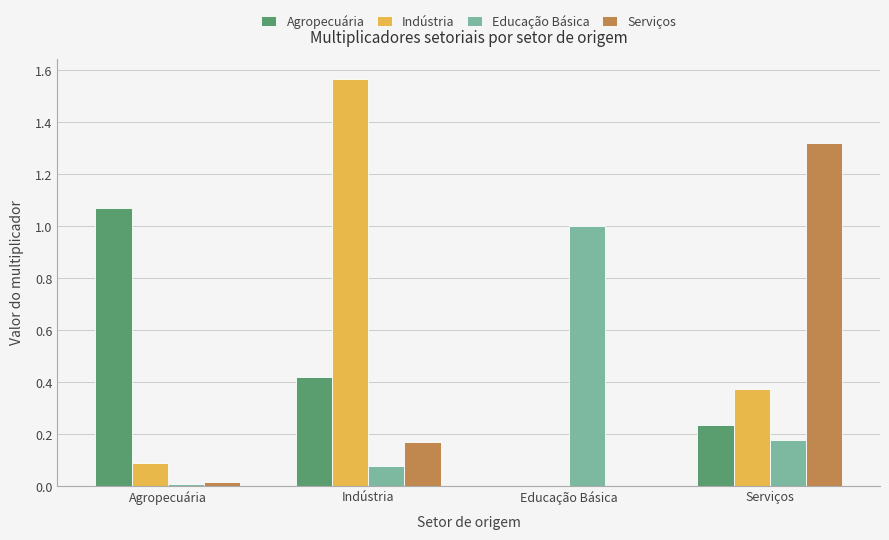

Is it true that Serviços equals 0.0 at Educação Básica?

True